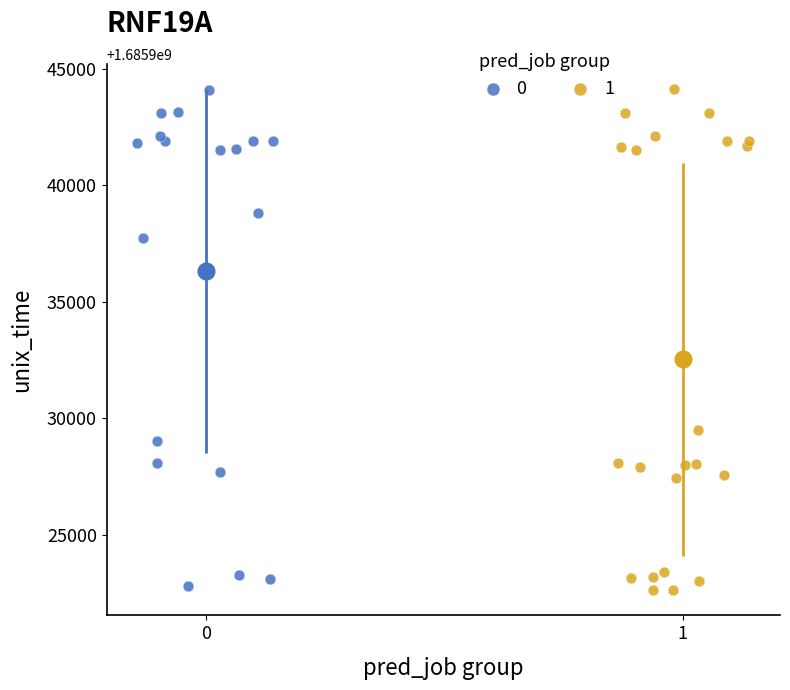

What are all the series names shown in the legend?

0, 1